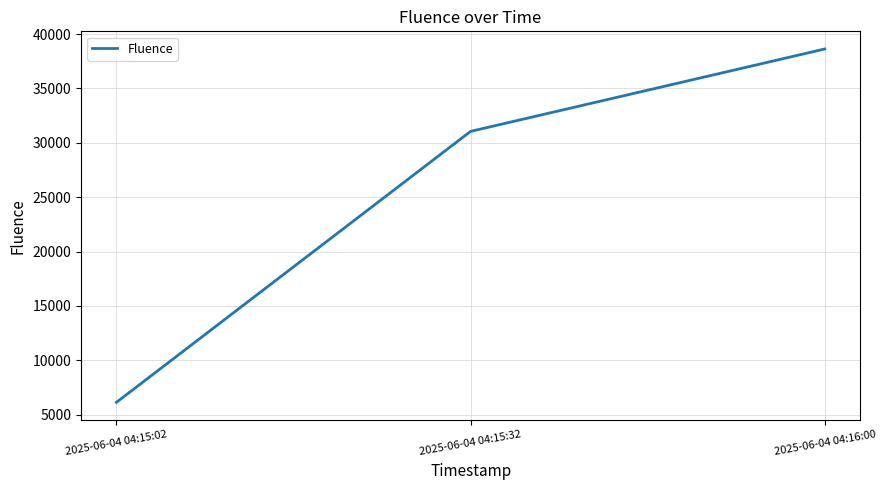

Is it true that the value at 2025-06-04 04:15:32 is 31051?

True